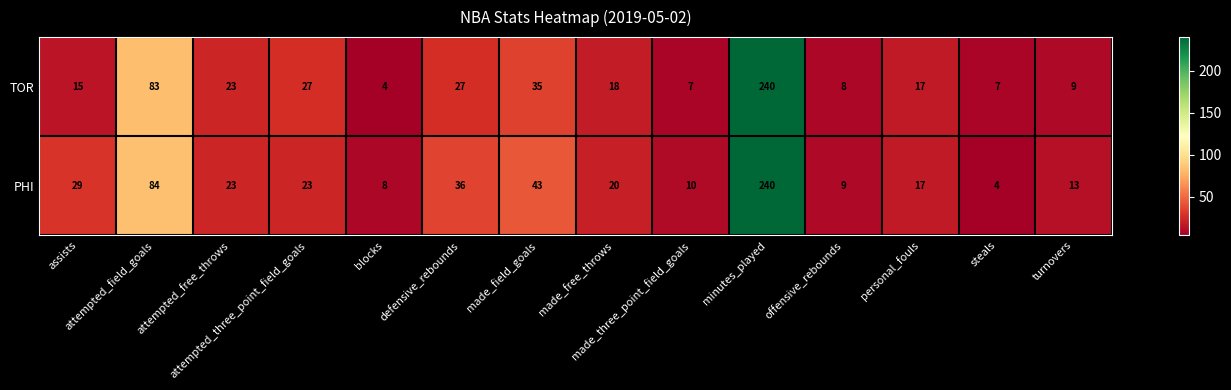

List the series in order of their overall mean, lowest first.

TOR, PHI